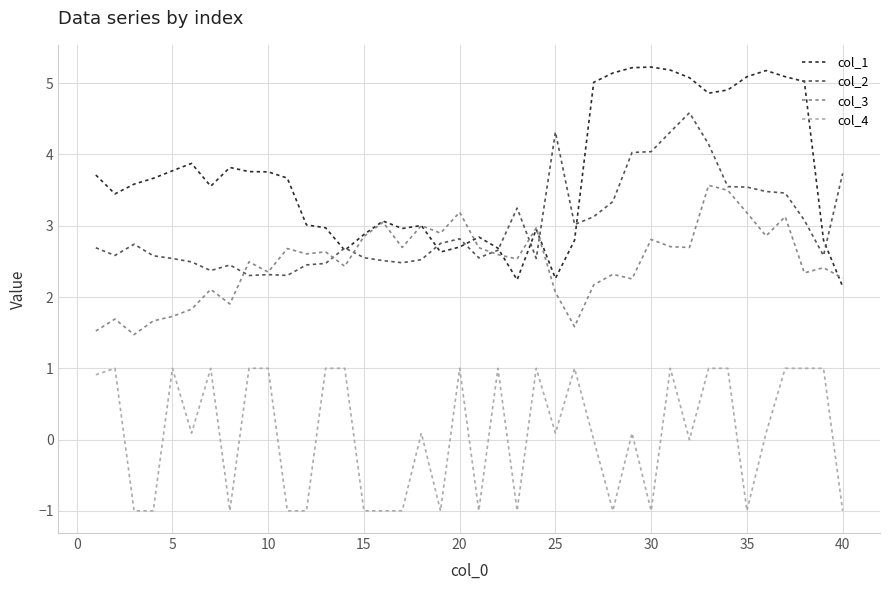

What is the difference between the second highest and second lowest values in the col_3 series?

2.0